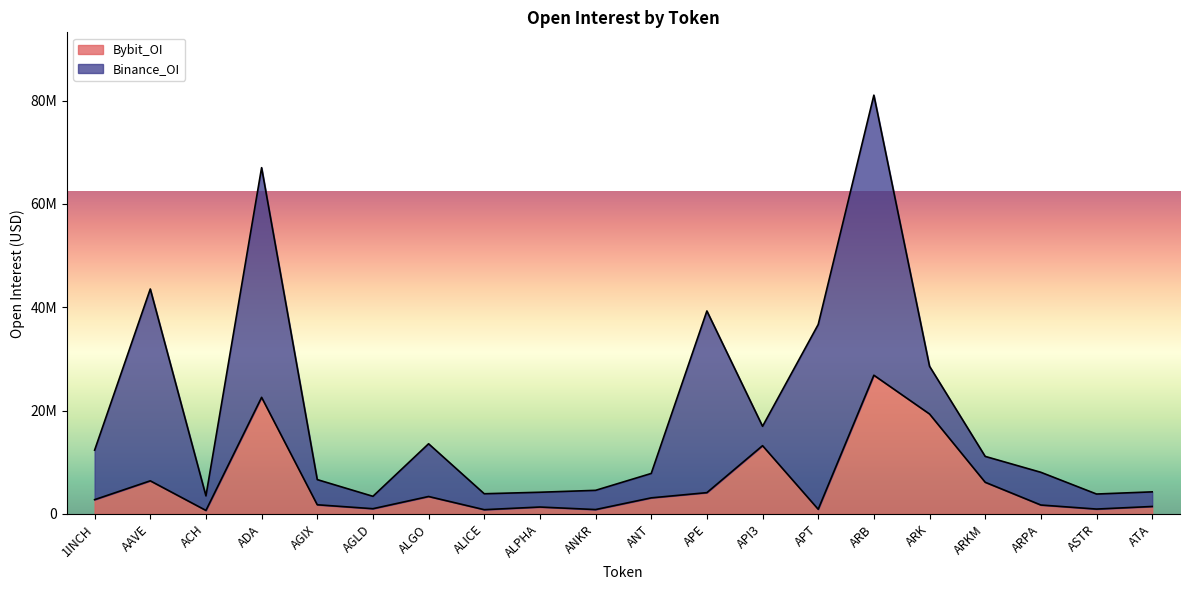

Rank the categories by value from highest to lowest.

ARB, ADA, ARK, API3, AAVE, ARKM, APE, ALGO, ANT, 1INCH, AGIX, ARPA, ATA, ALPHA, AGLD, ASTR, APT, ANKR, ALICE, ACH